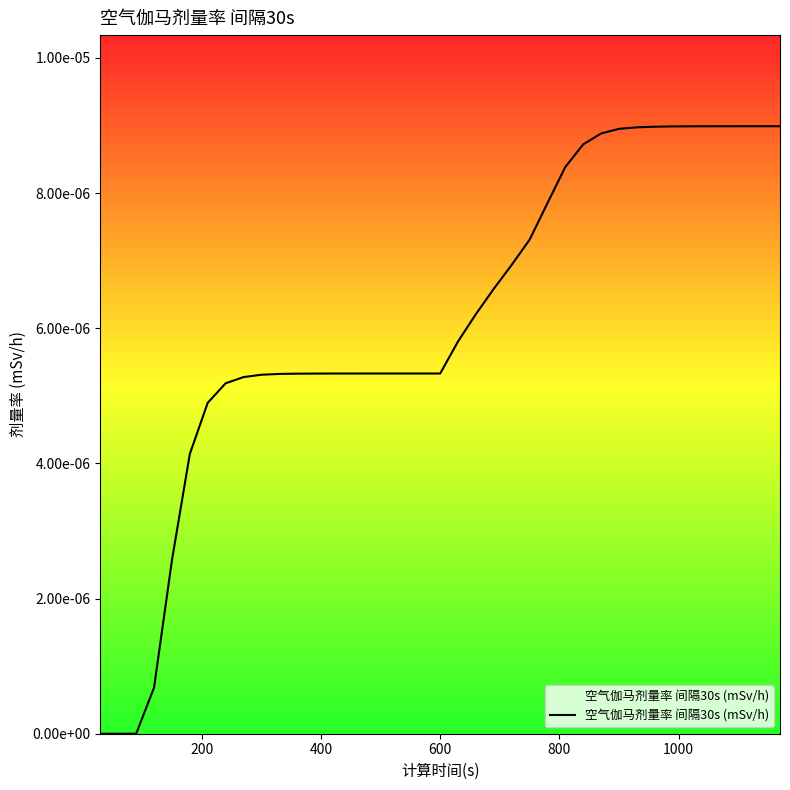

Does the chart display data point markers on the line(s)?

No